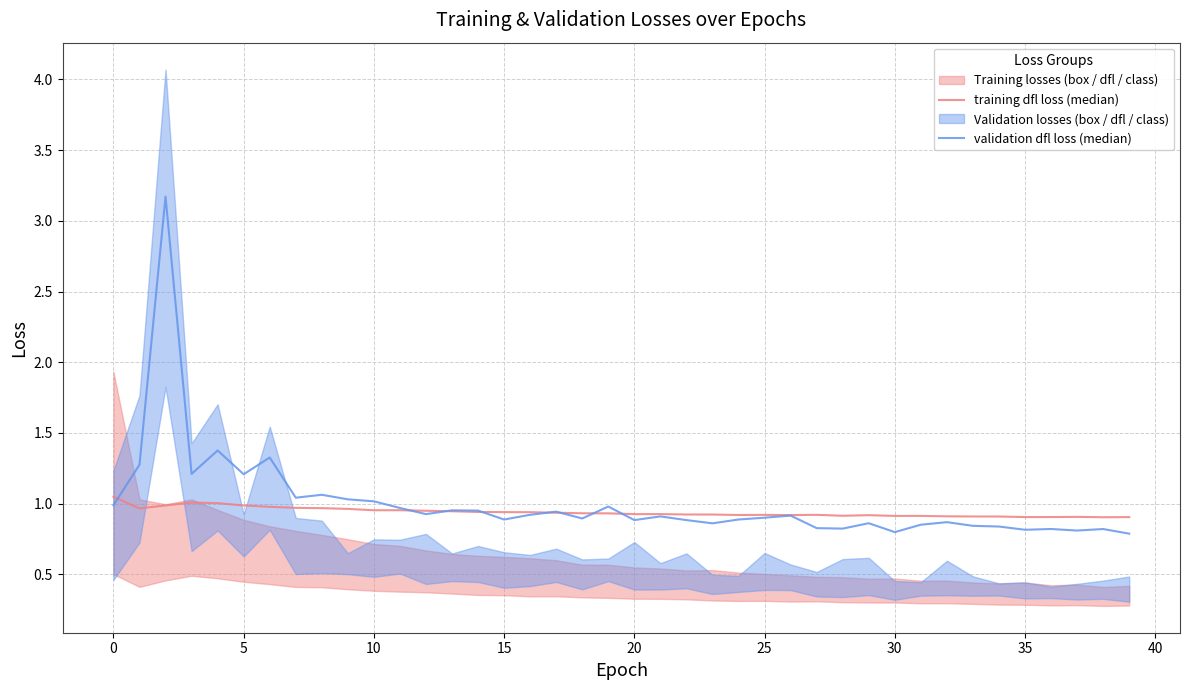

True or false: training dfl loss (median) and validation dfl loss (median) intersect in this chart.

True